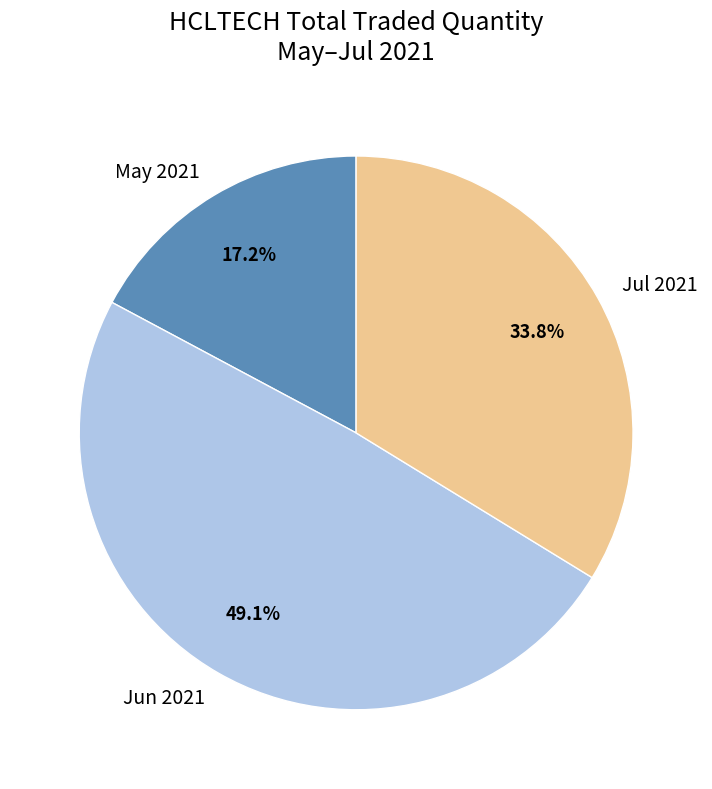

Is there a majority slice in this chart?

No